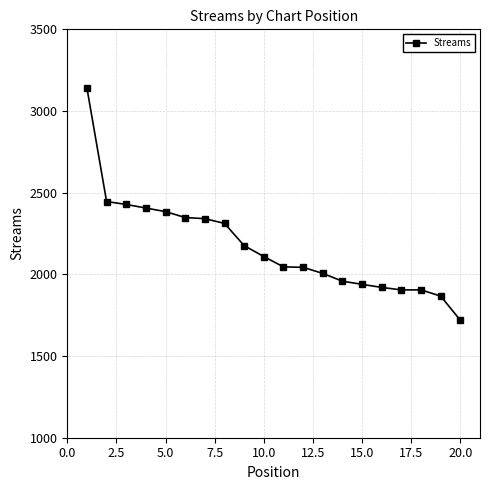

What is the difference between the maximum and minimum values?

1422